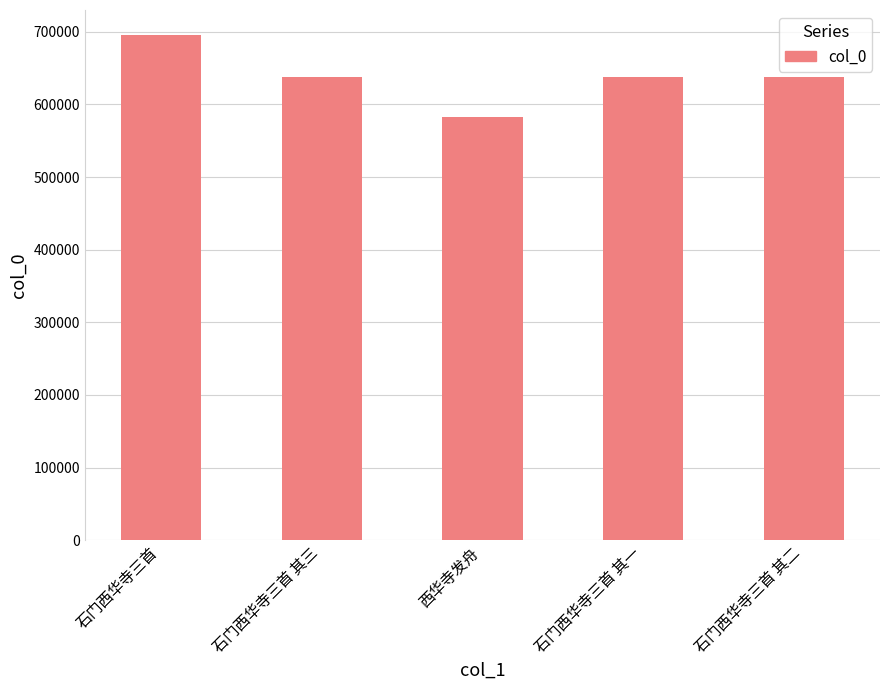

What is the change in value from 石门西华寺三首 to 石门西华寺三首 其二?

-56842